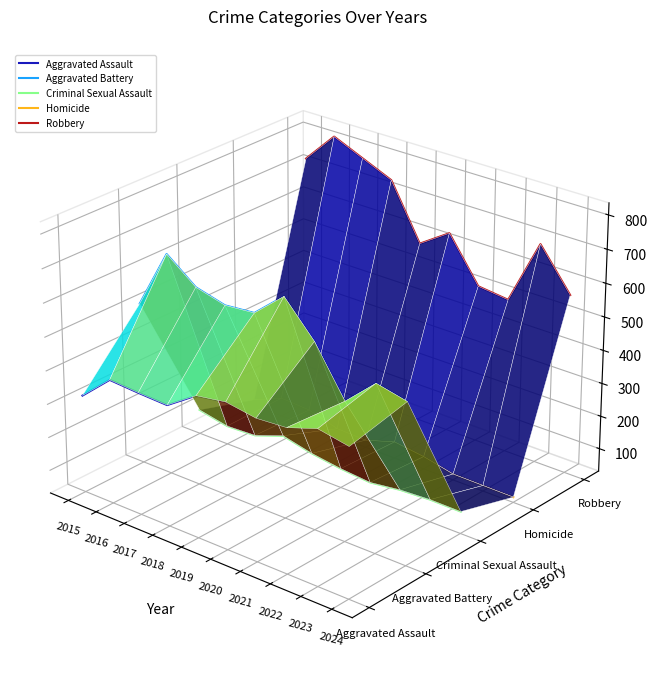

At 2016, list the series in order from smallest to largest.

Criminal Sexual Assault, Homicide, Aggravated Assault, Aggravated Battery, Robbery